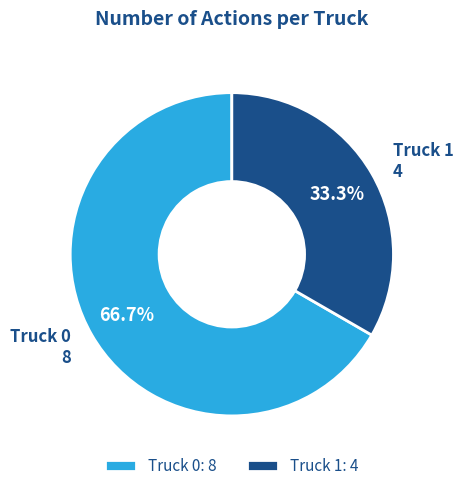

Do Truck 0 and Truck 1 together represent more than half of the pie?

Yes